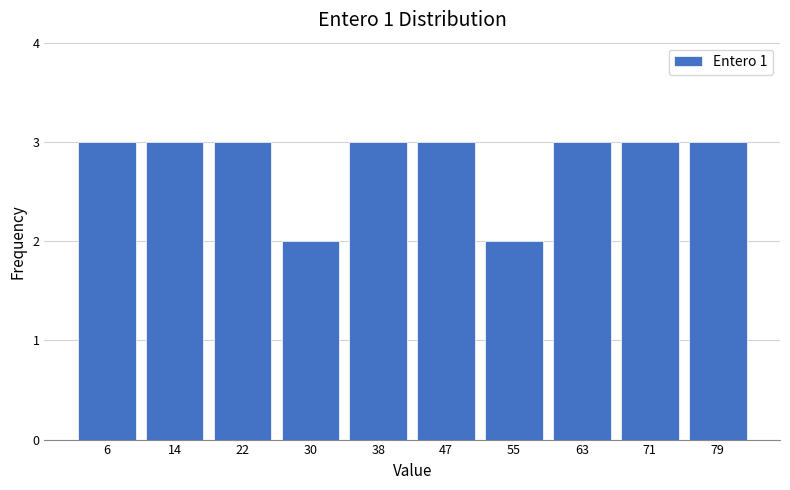

How tall is the bar that spans 10.1 to 18.2 on the x-axis? Neither the bar edges nor the heights are printed on the chart, so give them approximately, as read against the axes.

3